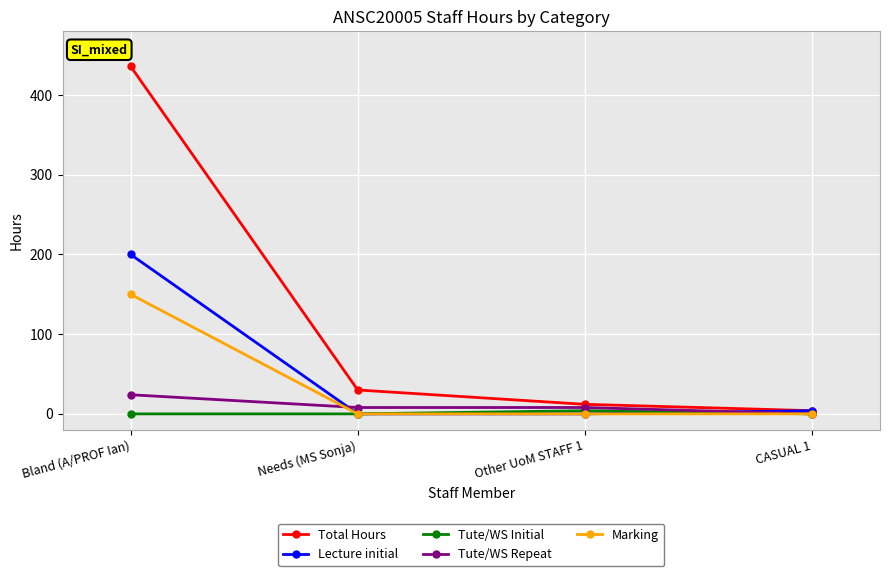

Does the chart have visible grid lines?

Yes